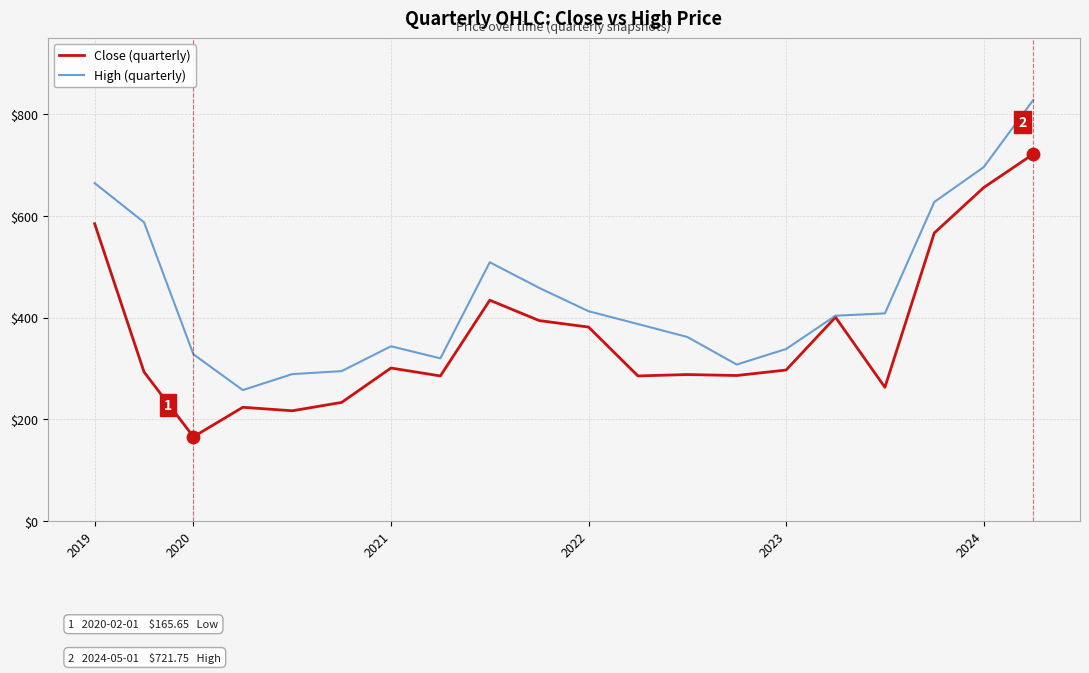

What is the maximum value shown in the chart?

828.0